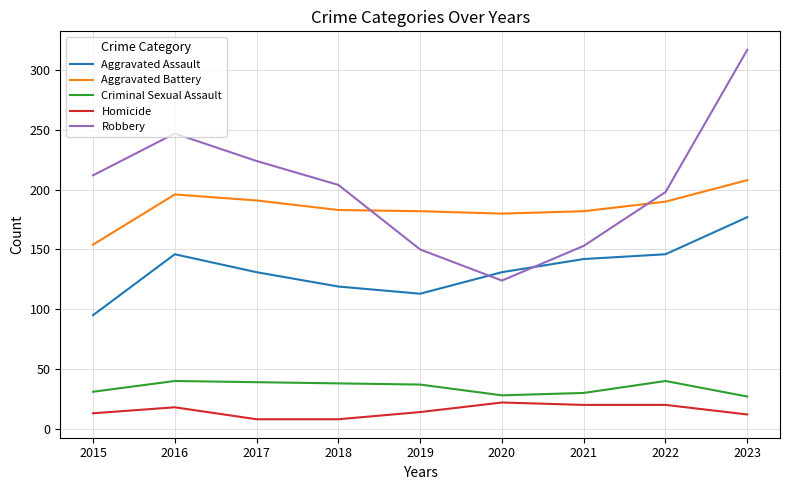

Which series has the widest spread of values?

Robbery